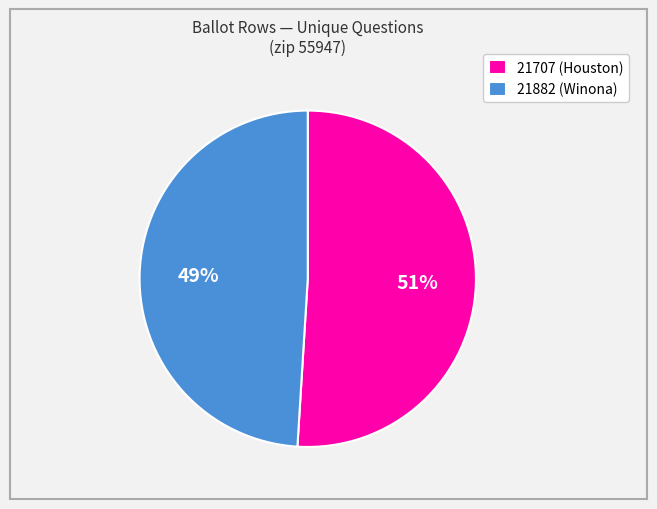

To the nearest percent, what portion does 21882 represent?

49%